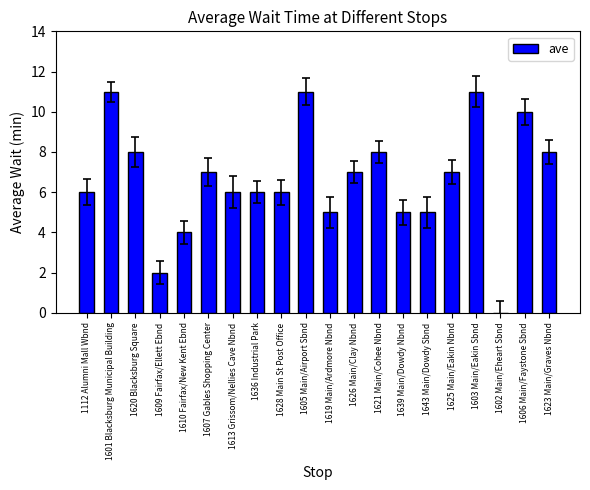

Reading left to right, what are all the values shown in this chart?

6	11	8	2	4	7	6	6	6	11	5	7	8	5	5	7	11	0	10	8